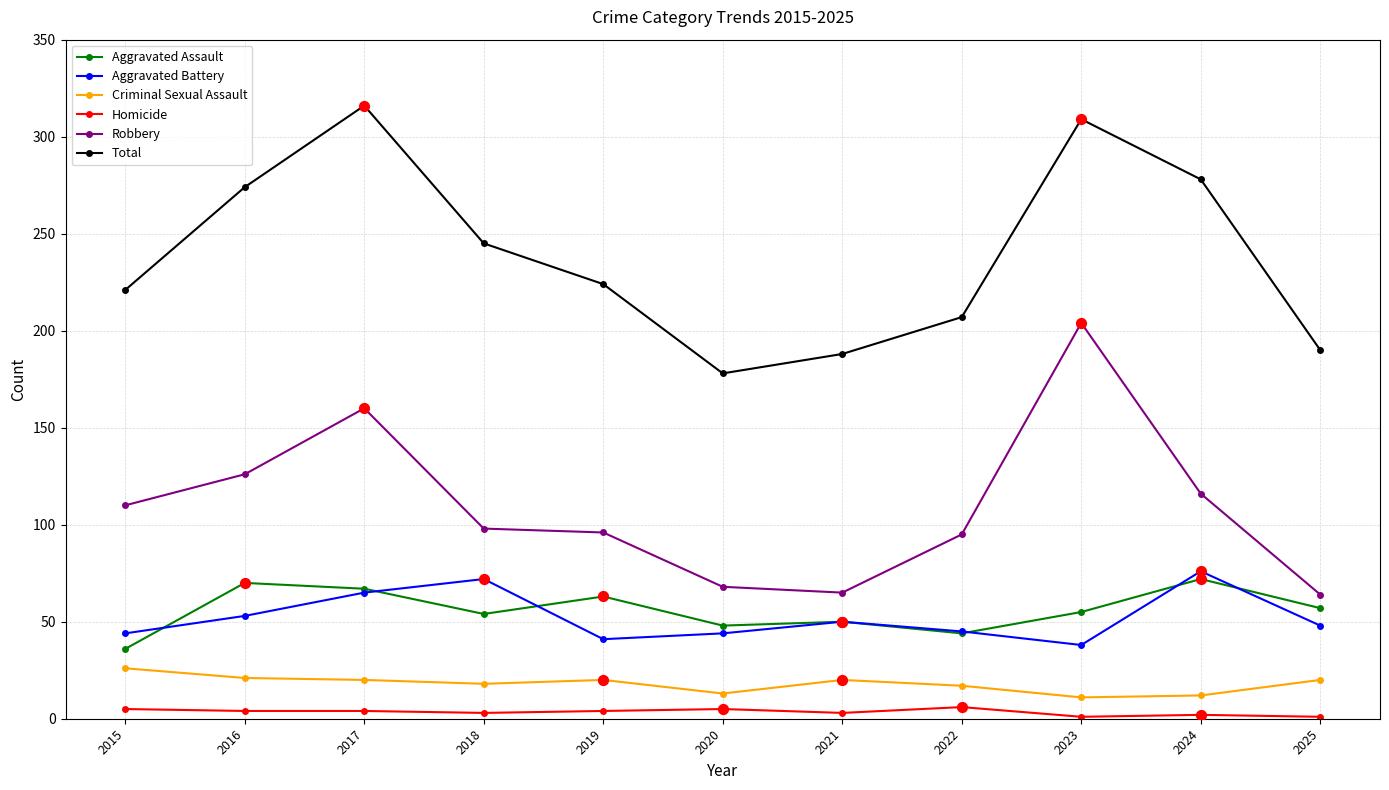

Which series changed the most between 2022 and 2023?

Robbery